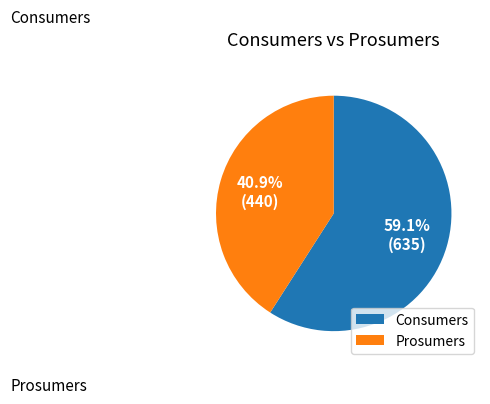

To the nearest percent, what percentage of the pie is Prosumers?

41%